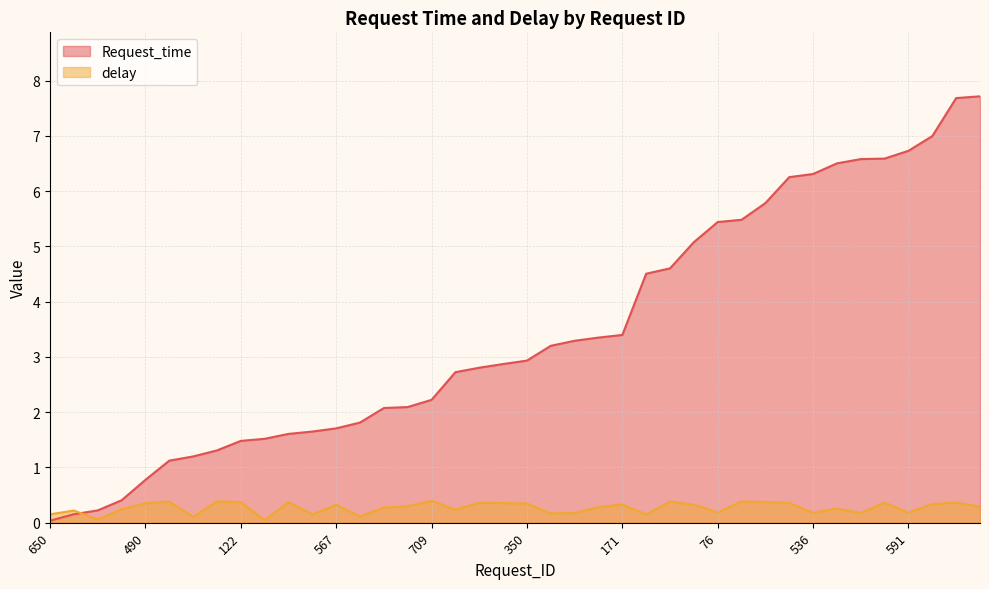

What is the sum of all delay values?

10.8